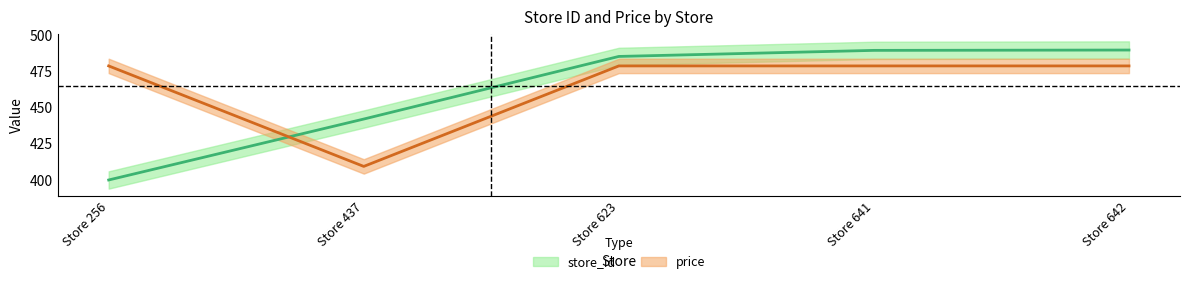

Reading right to left, what are all the values shown in this chart?

store_id: Store 642=490.0	Store 641=489.8	Store 623=485.6	Store 437=442.2	Store 256=400.0
price: Store 642=479.0	Store 641=479.0	Store 623=479.0	Store 437=409.4	Store 256=479.0